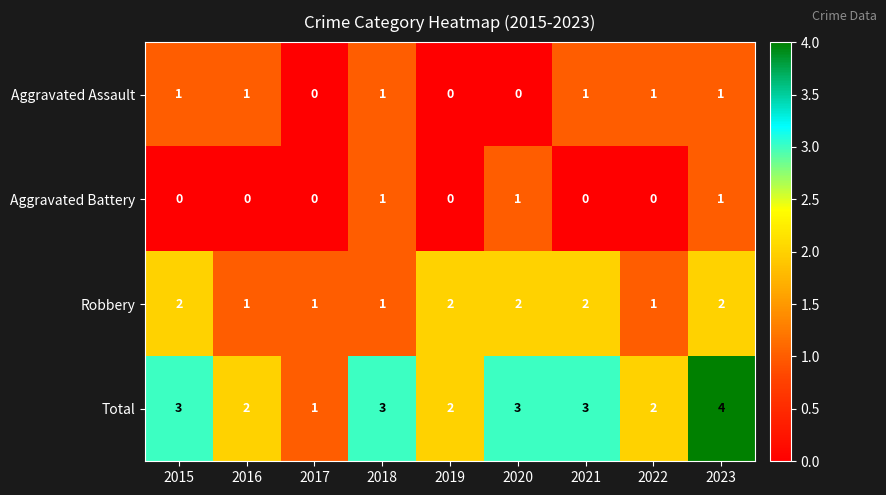

Rank the series by their average value, from highest to lowest.

Total, Robbery, Aggravated Assault, Aggravated Battery